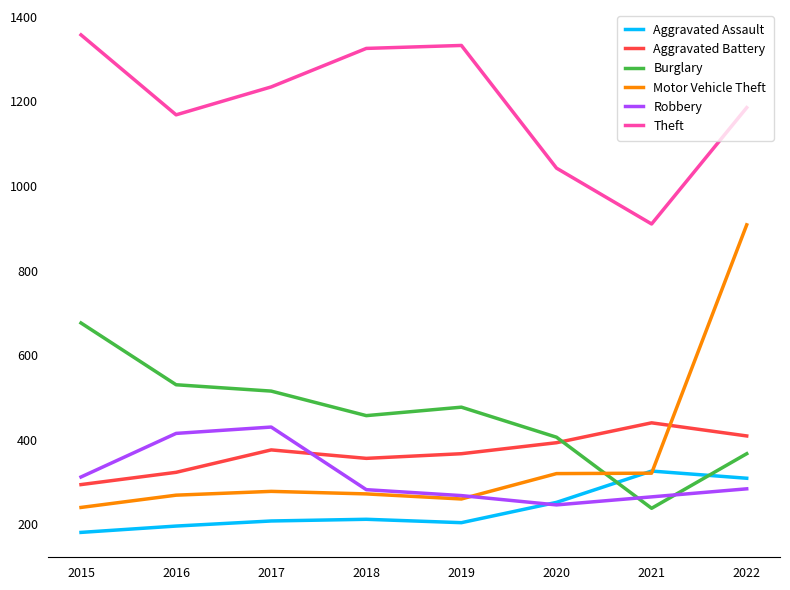

Read the Aggravated Battery value at 2021, to the nearest 10.

440